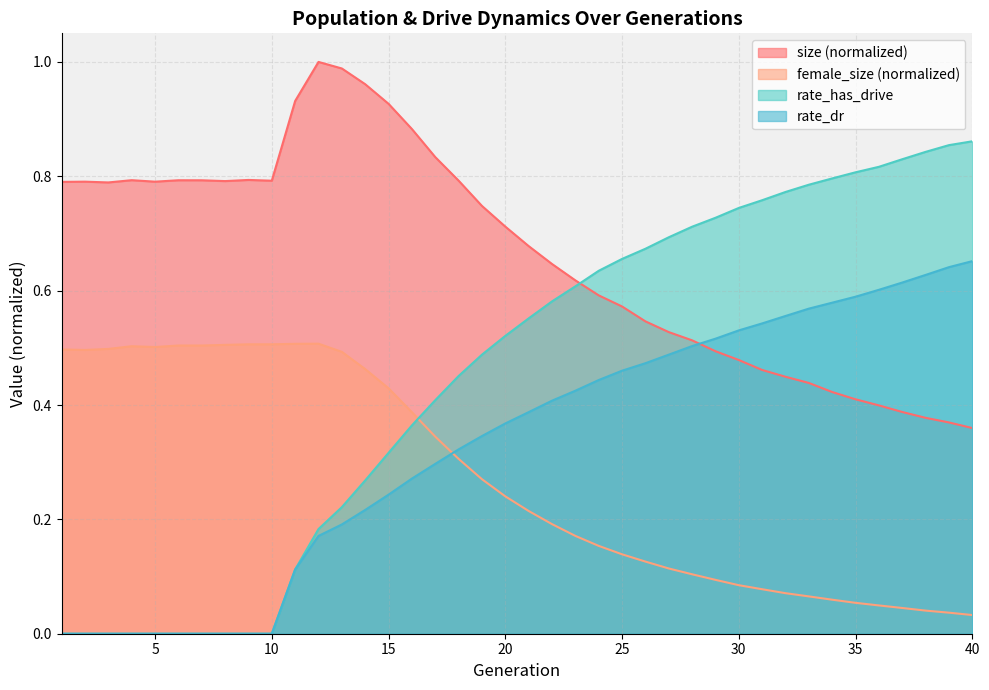

True or false: female_size has a value of 0.1 at 33.

True